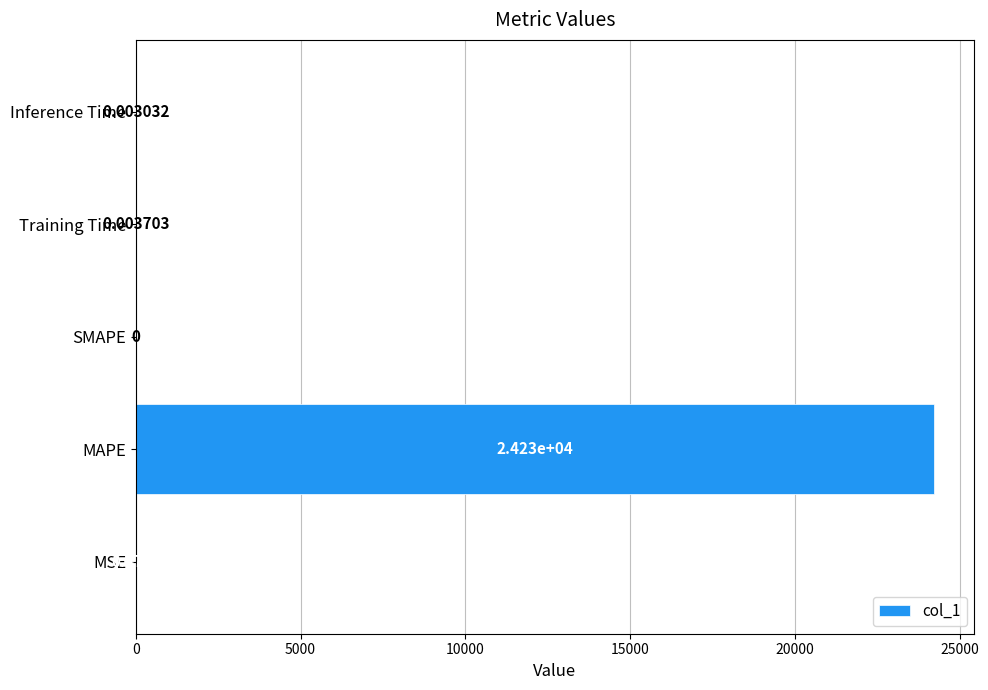

Are the bars horizontal?

Yes